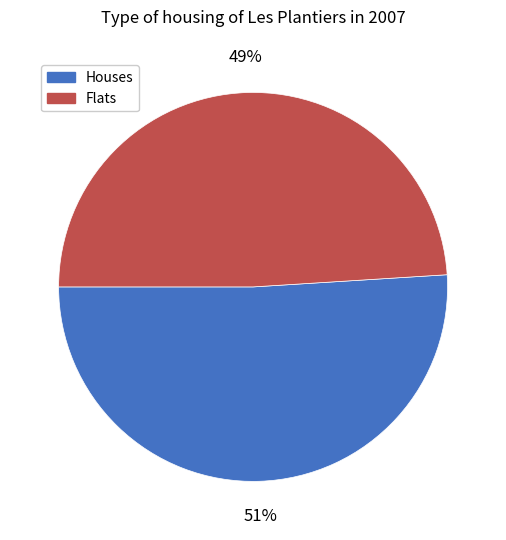

Does any single category account for the majority?

Yes